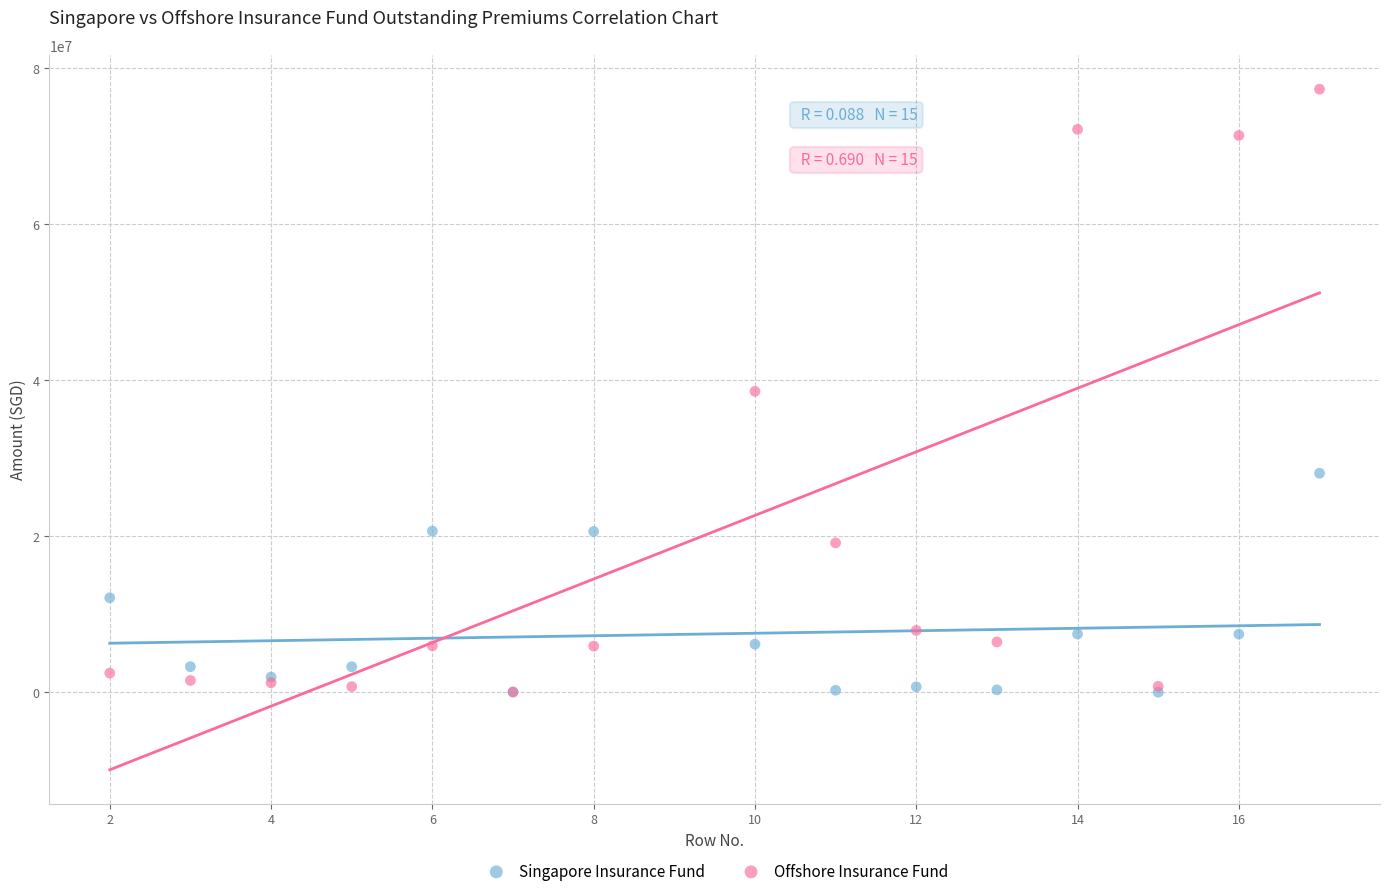

Which series has the largest Y range (max minus min)?

Offshore Insurance Fund